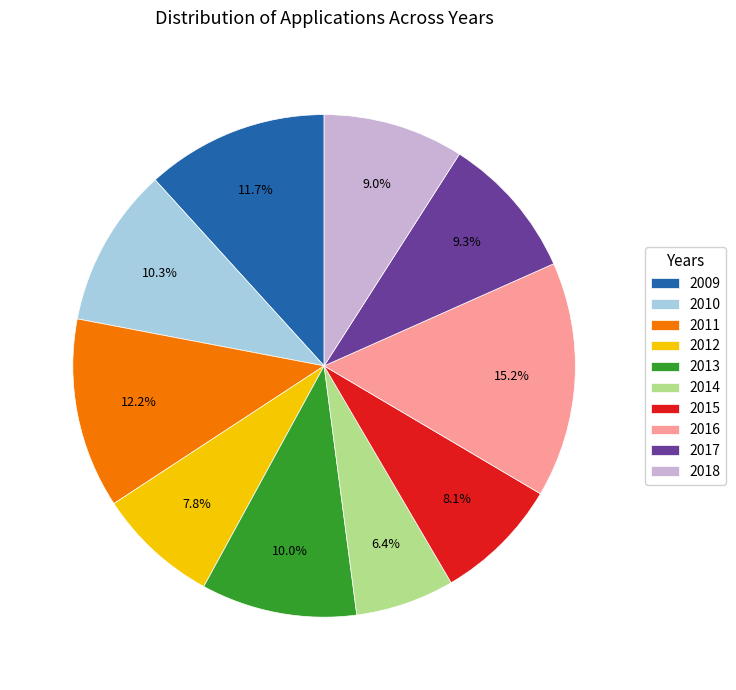

Does any single category account for the majority?

No